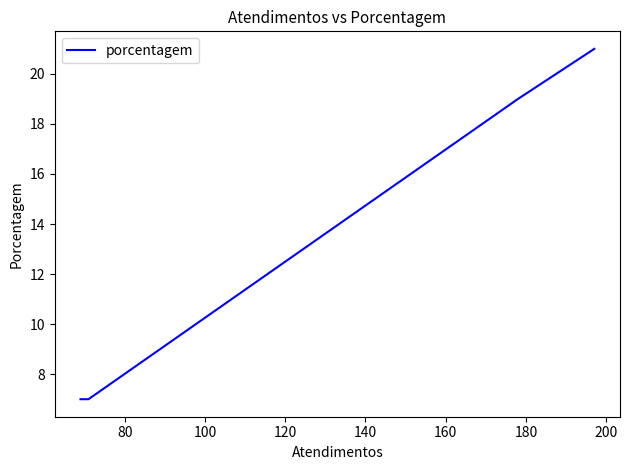

Does the chart display data point markers on the line(s)?

No